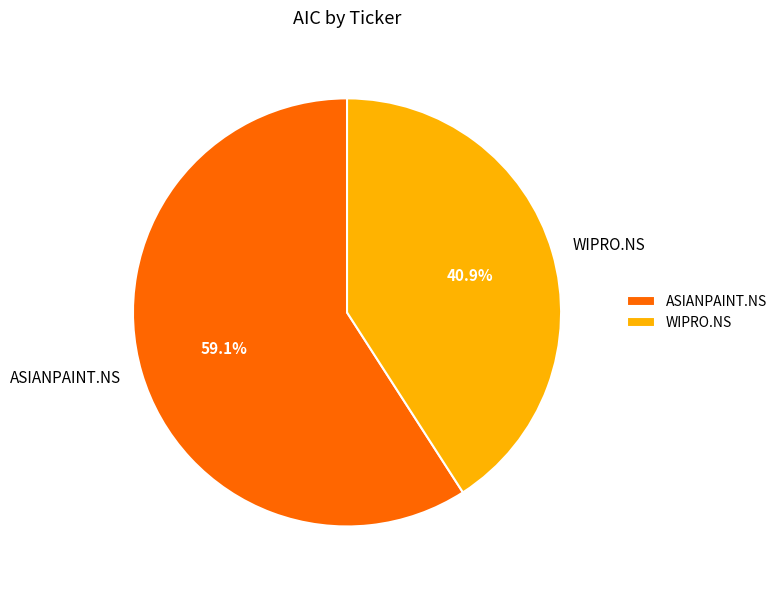

What is the largest slice in the pie chart?

ASIANPAINT.NS